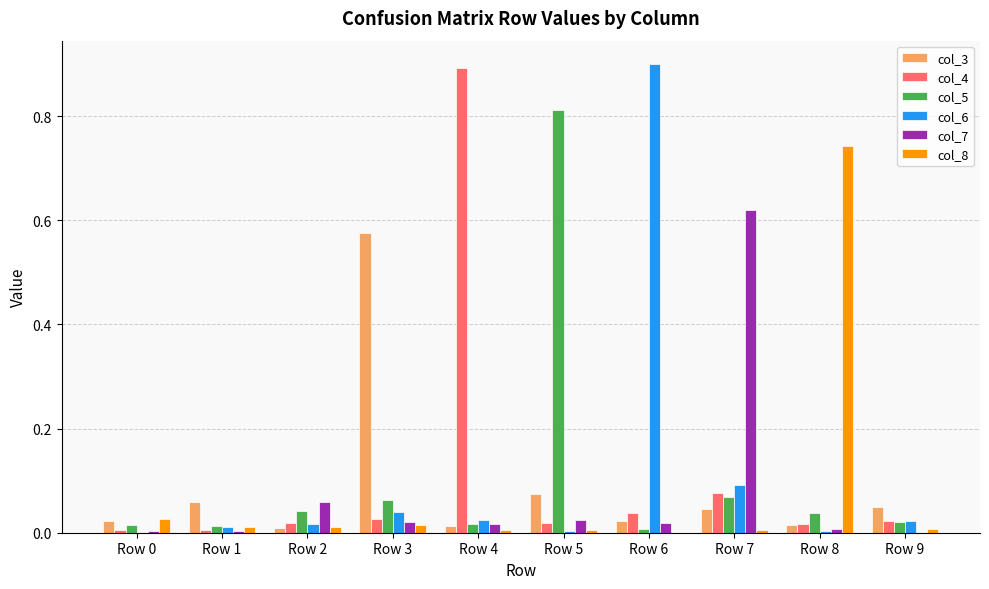

The value of col_8 at Row 8 is 1.1. True or false?

False